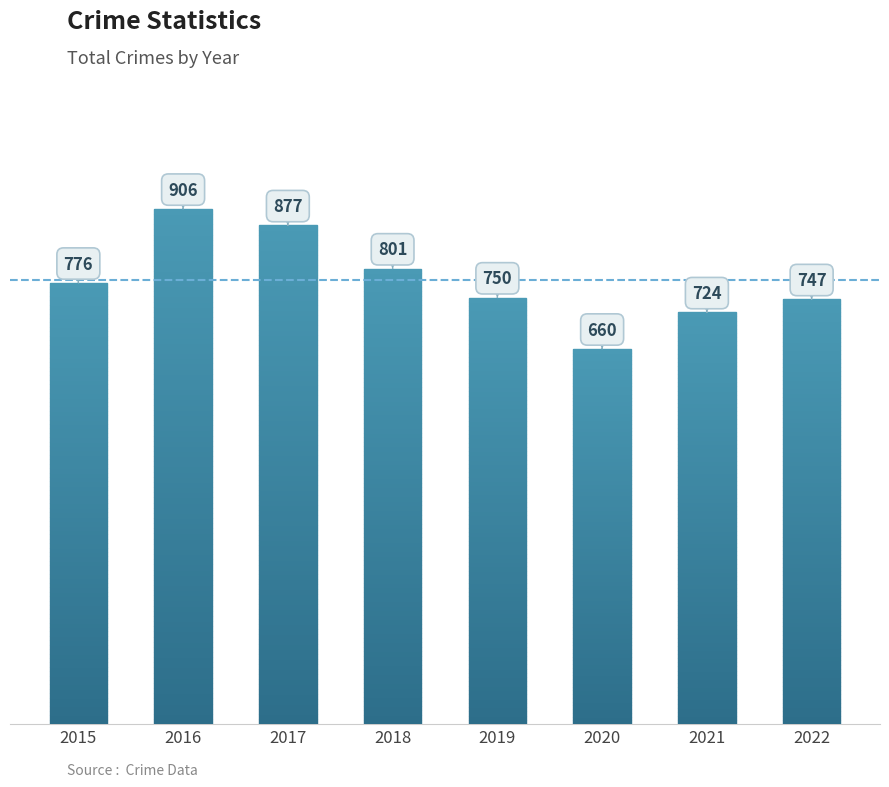

What is the minimum value shown in the chart?

660